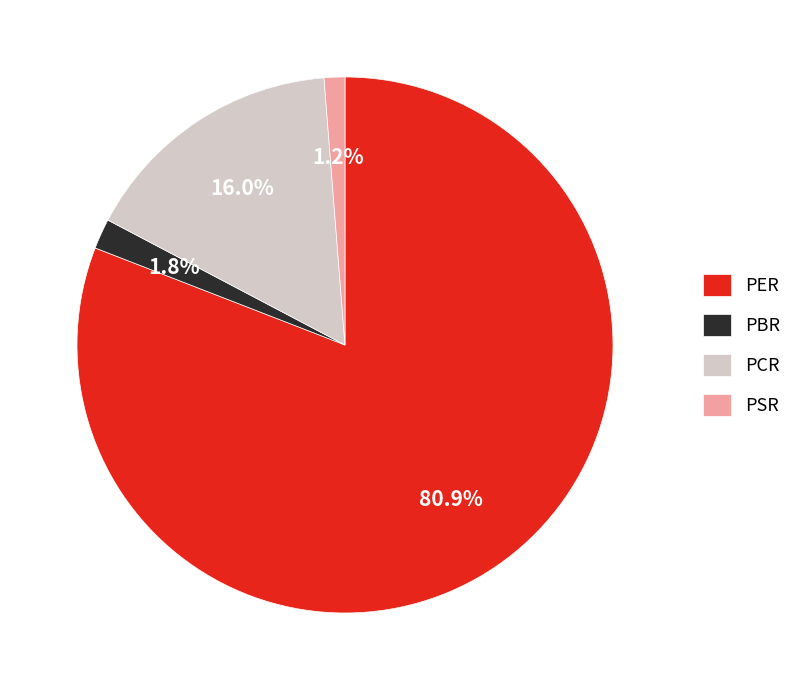

To the nearest percent, what portion does PCR represent?

16%